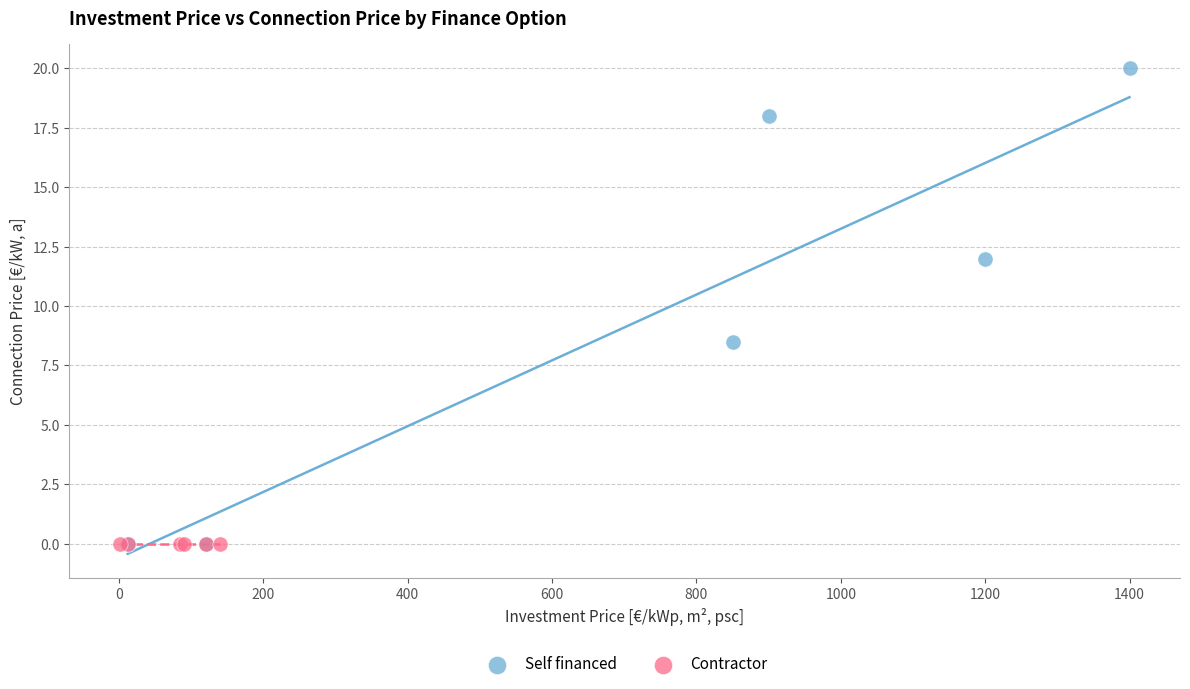

Which series contains the highest Y value?

Self financed